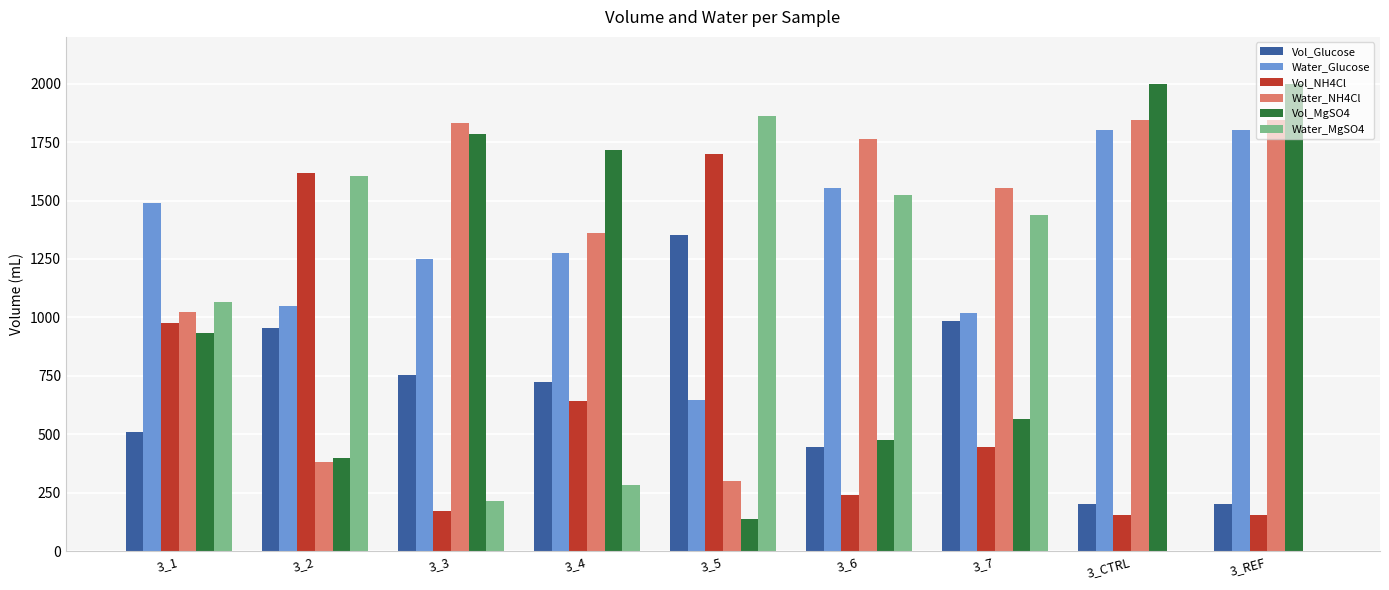

What is the spread (max minus min) of values at 3_6?

1522.6